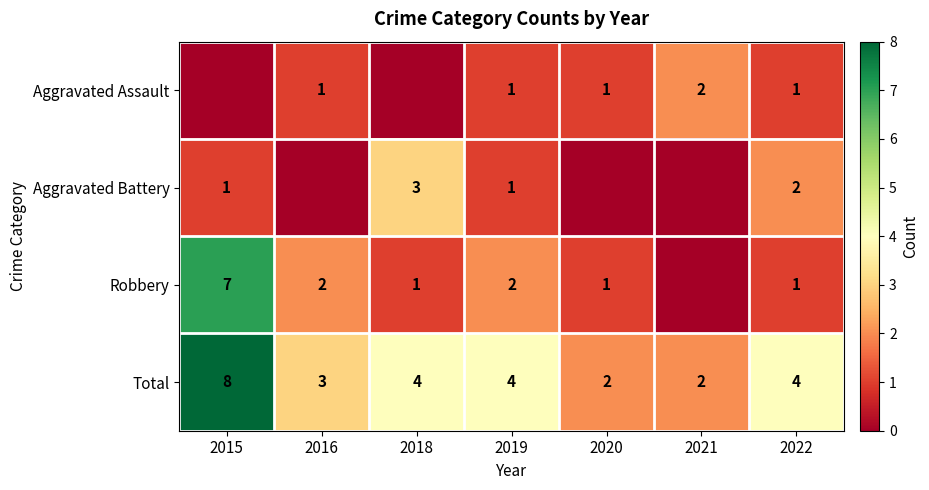

Is the value of Aggravated Assault at 2019 greater than the value of Aggravated Battery at 2018?

No